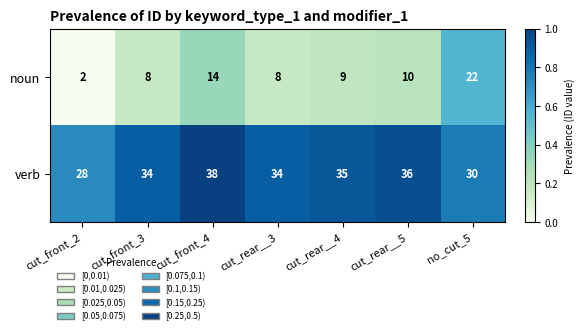

At which category does the chart reach its minimum across all series?

cut_front_2